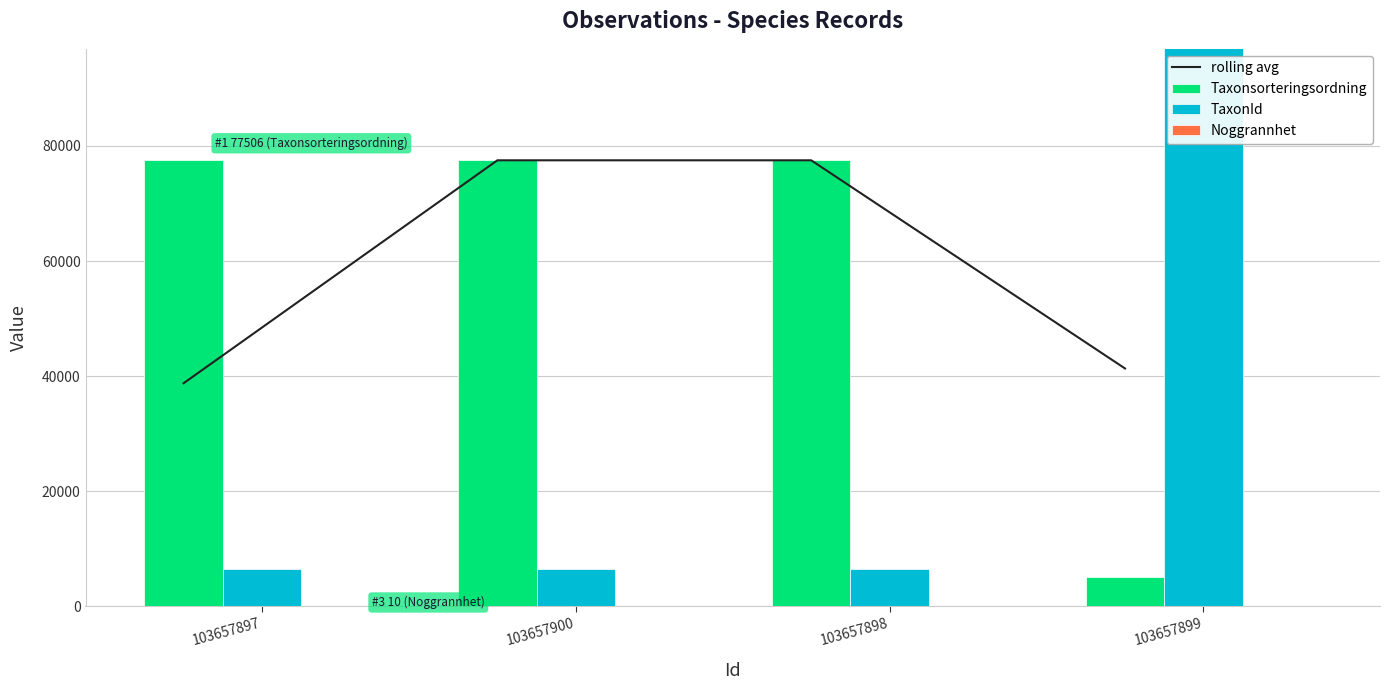

The rolling avg series shows 41320.5 at 103657899. True or false?

True